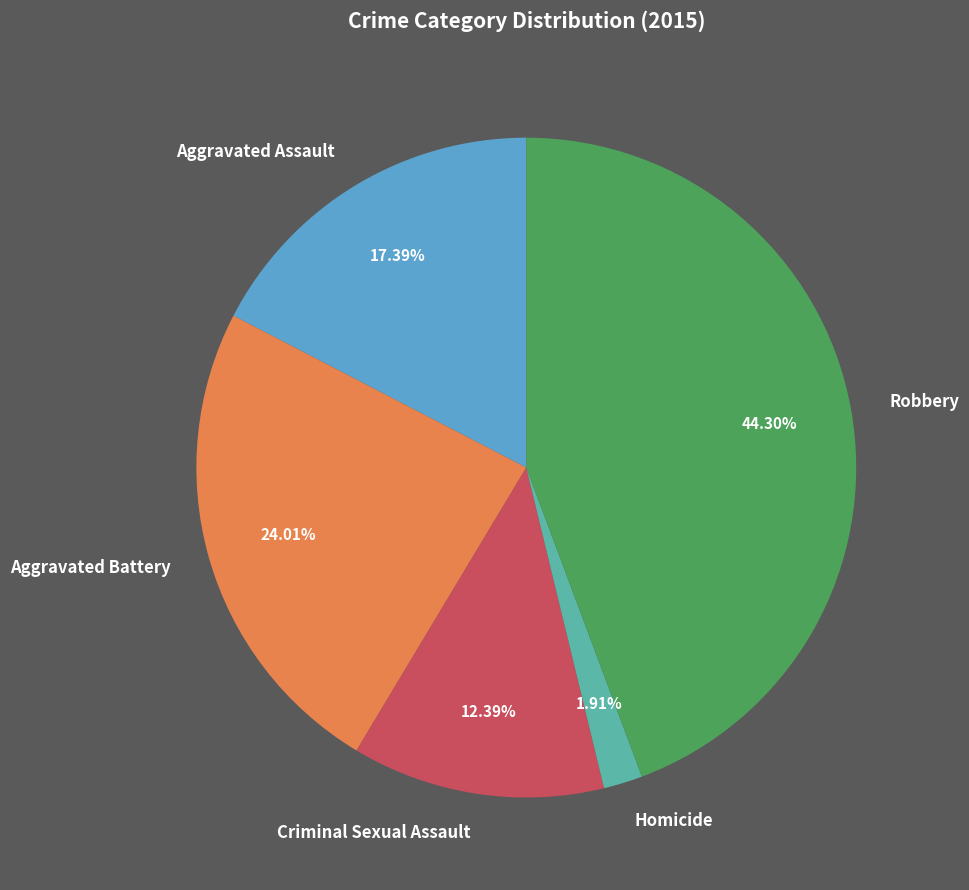

How many segments does this pie chart have?

5